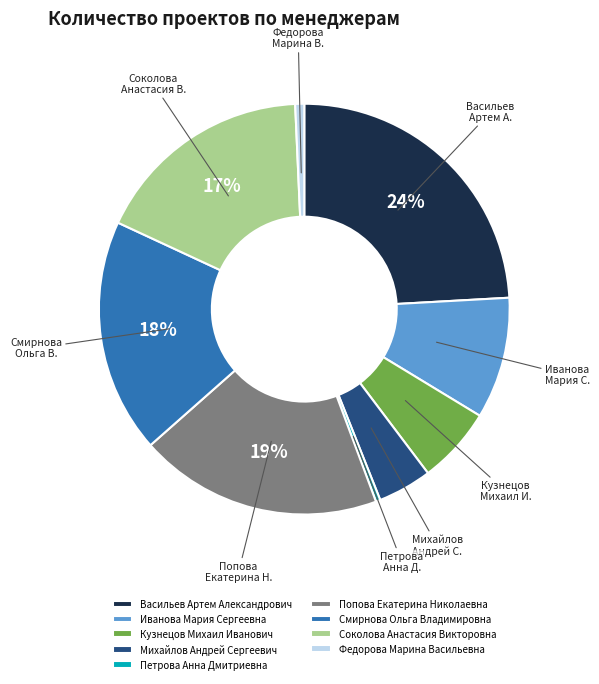

To the nearest percent, what portion does Иванова Мария Сергеевна represent?

10%